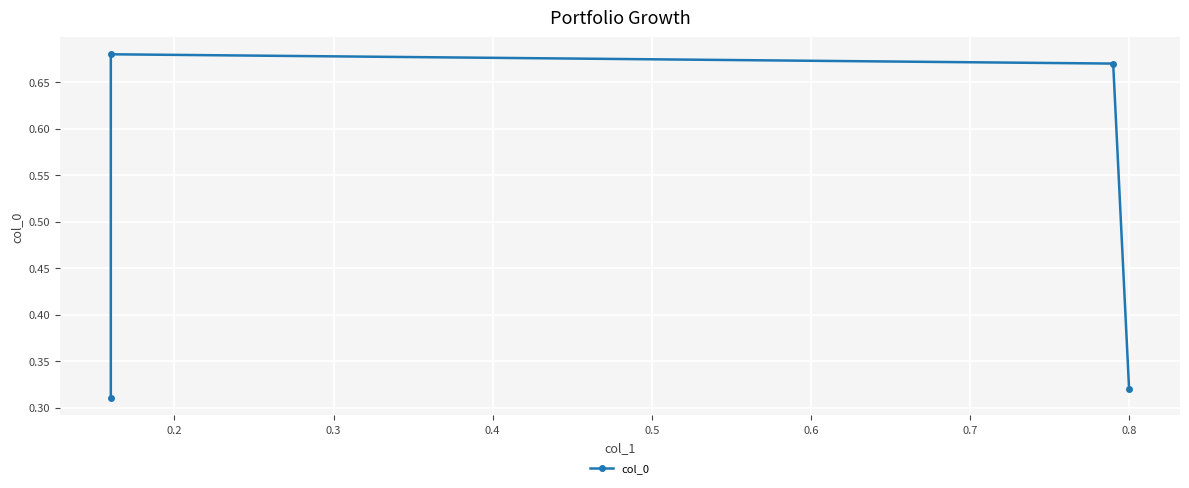

What is the greatest value displayed?

0.7